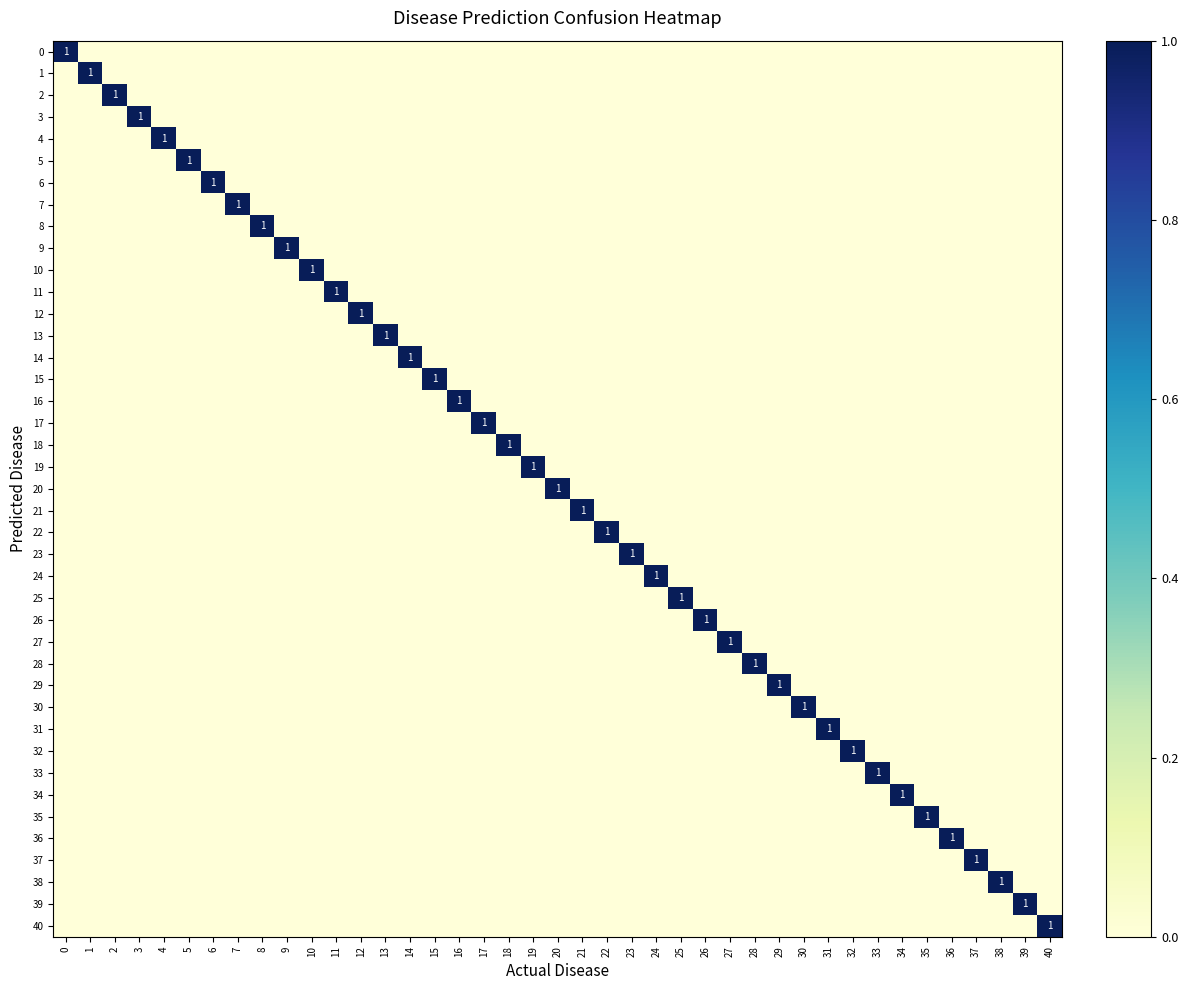

List the series in order of their peak value, highest first.

0, 1, 2, 3, 4